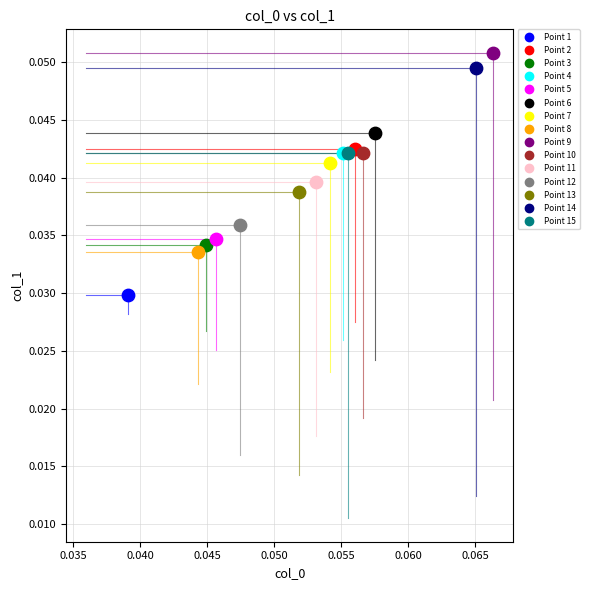

What are all the series names shown in the legend?

Point 1, Point 2, Point 3, Point 4, Point 5, Point 6, Point 7, Point 8, Point 9, Point 10, Point 11, Point 12, Point 13, Point 14, Point 15